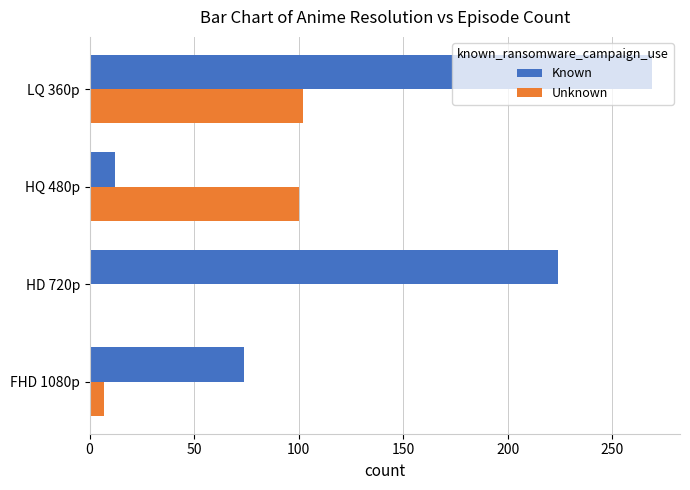

Where is Unknown nearest to the value 51?

FHD 1080p